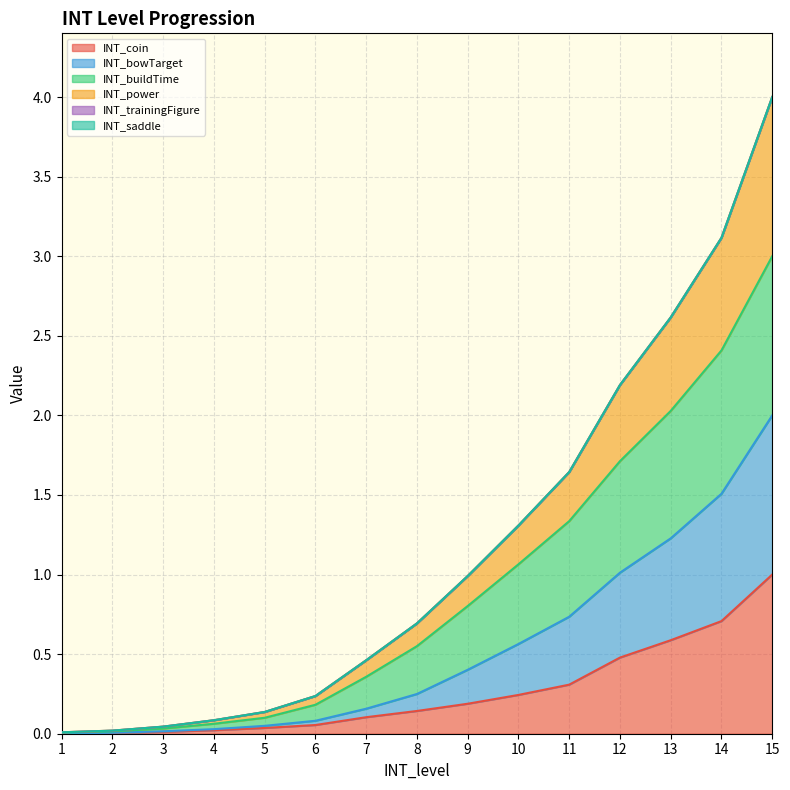

True or false: INT_power and INT_buildTime intersect in this chart.

False